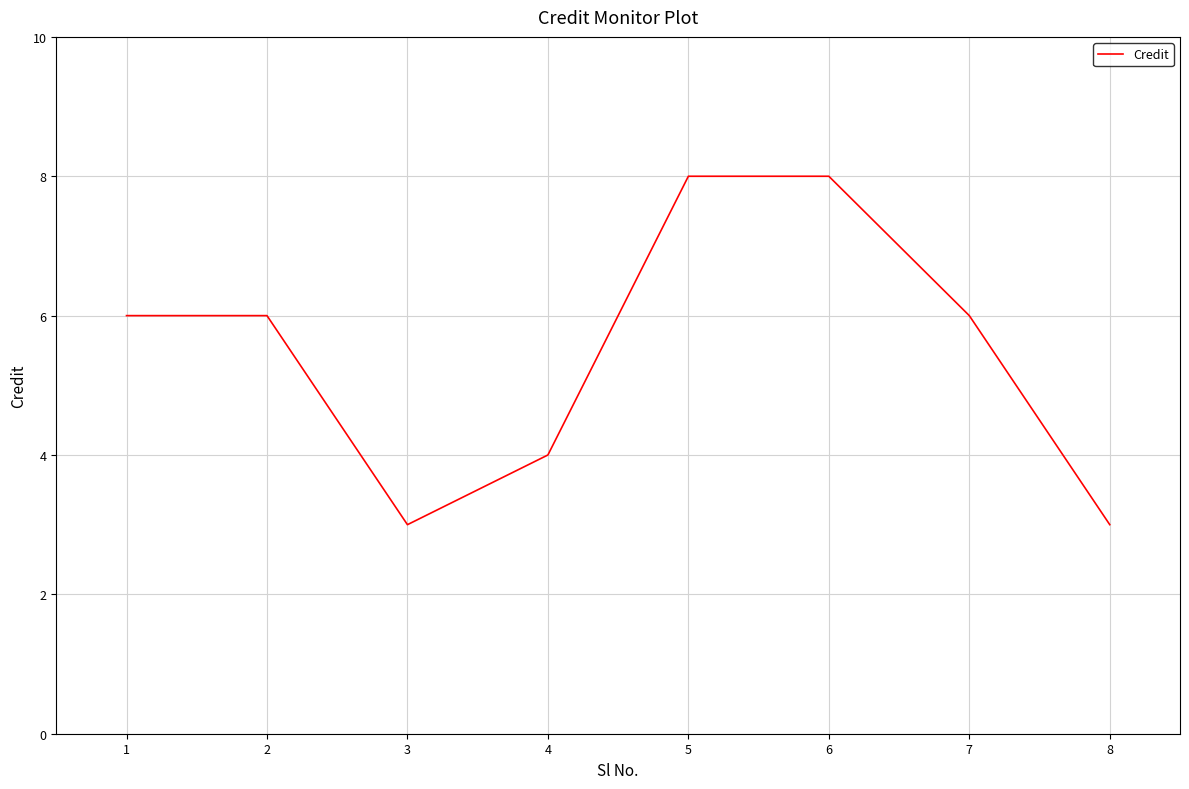

What is the difference between the values at 3 and 1?

3